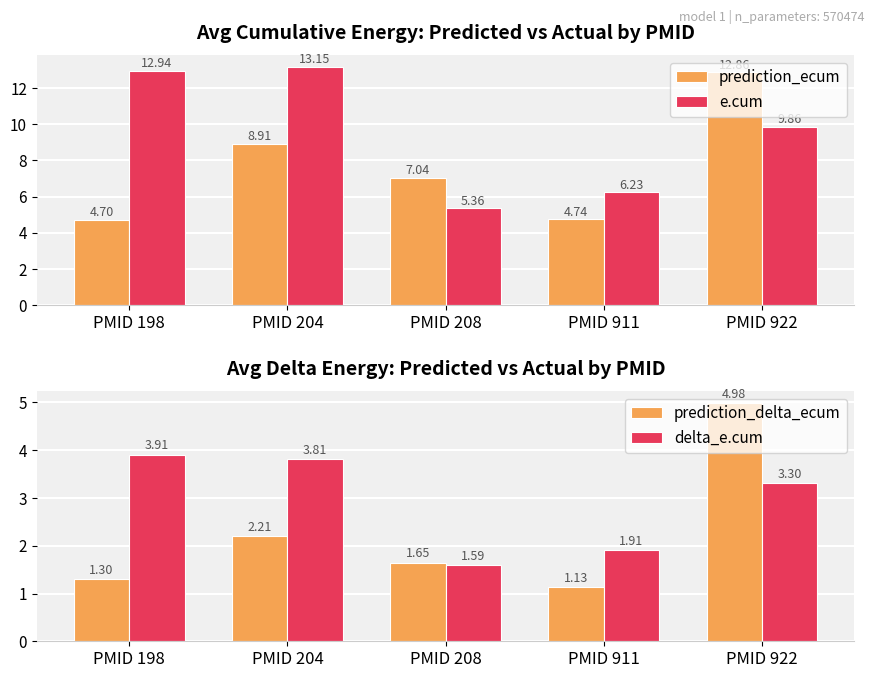

The value of e.cum at PMID 208 is 5.4. True or false?

True